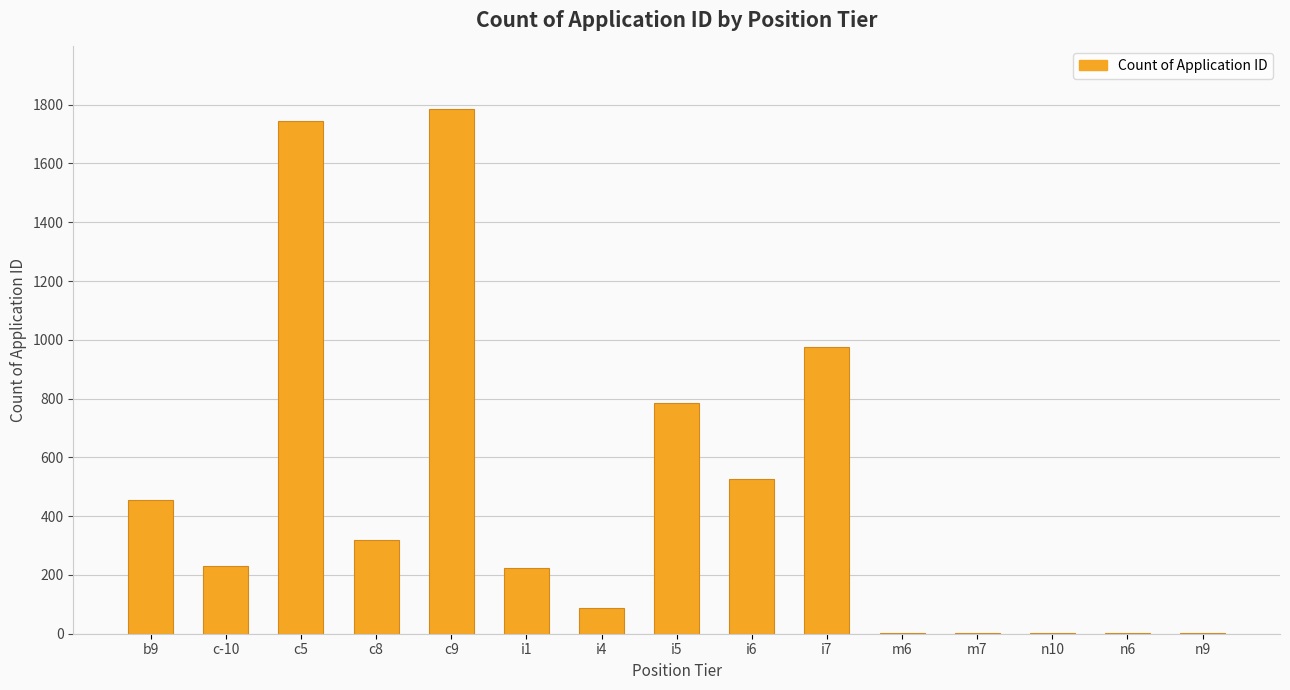

Are the bars grouped side by side (vs. stacked)?

No